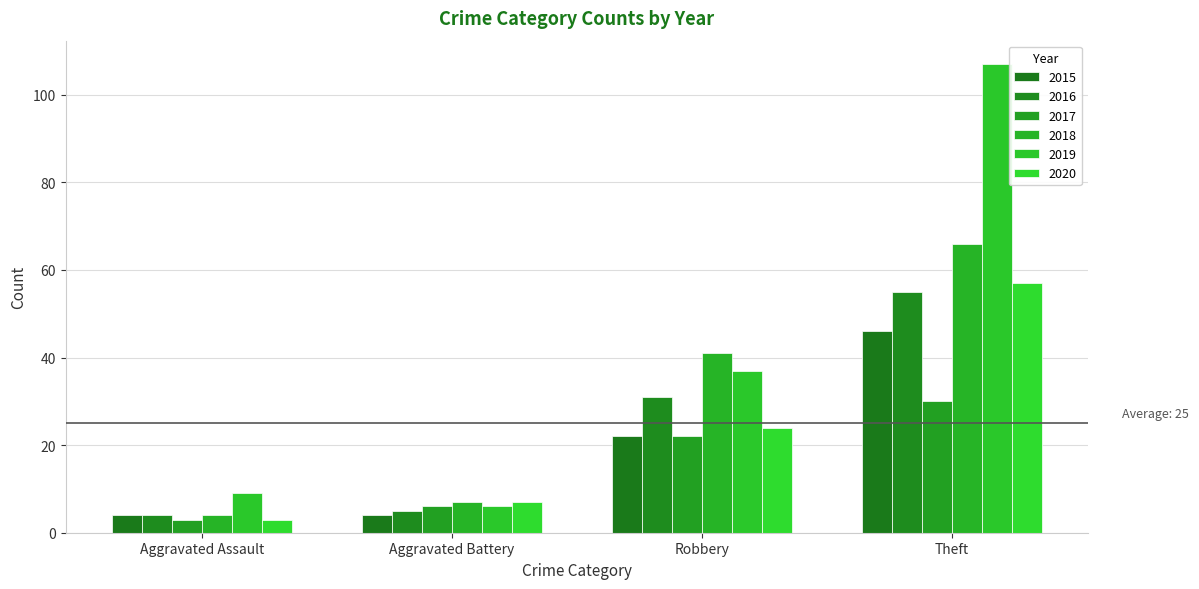

What is the value of the 2017 bar at the 2nd from the left?

6